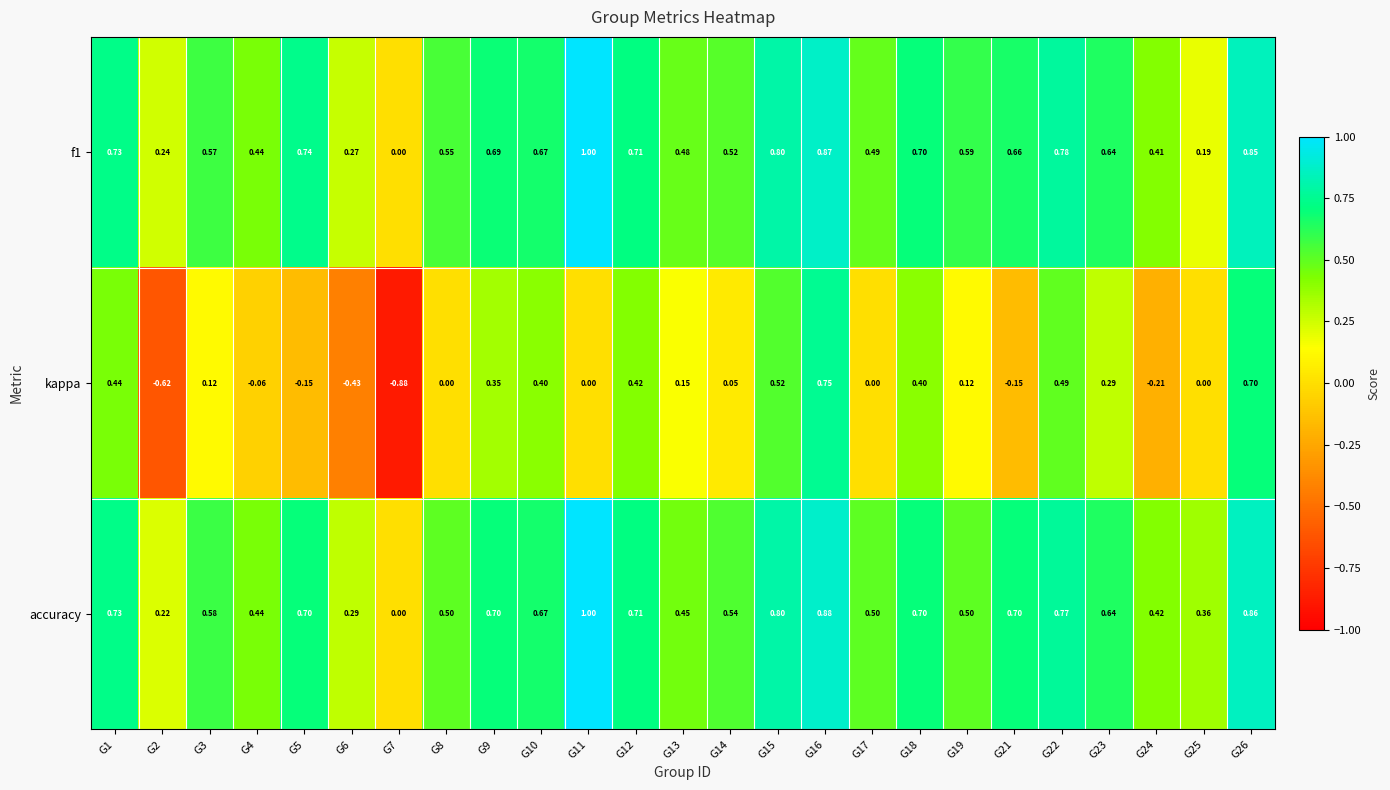

Which series has the widest spread of values?

kappa